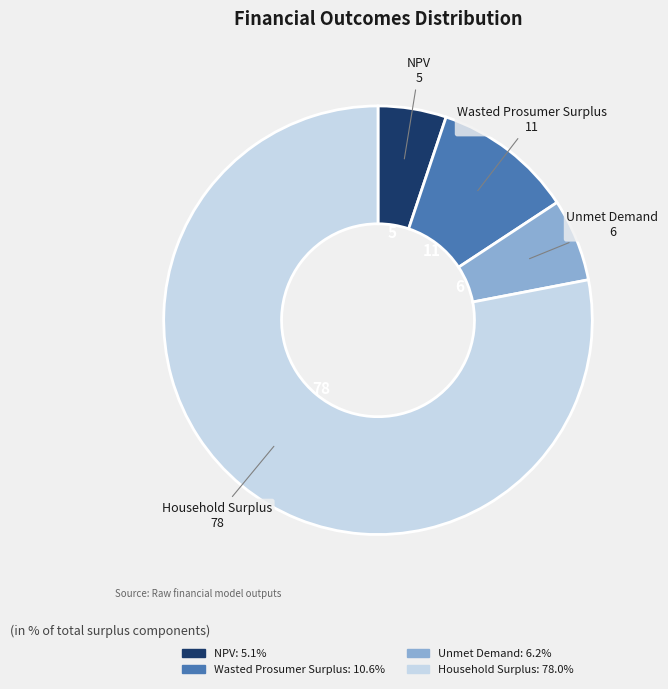

Does Wasted Prosumer Surplus represent more than half of the total?

No